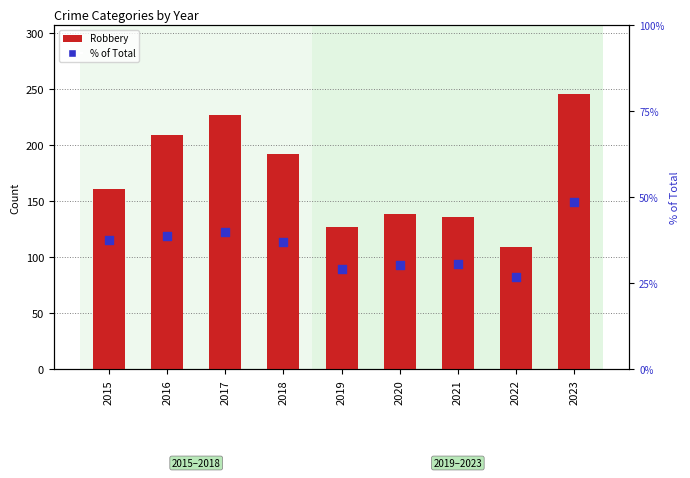

What is the total value across all series at 2017?

267.0